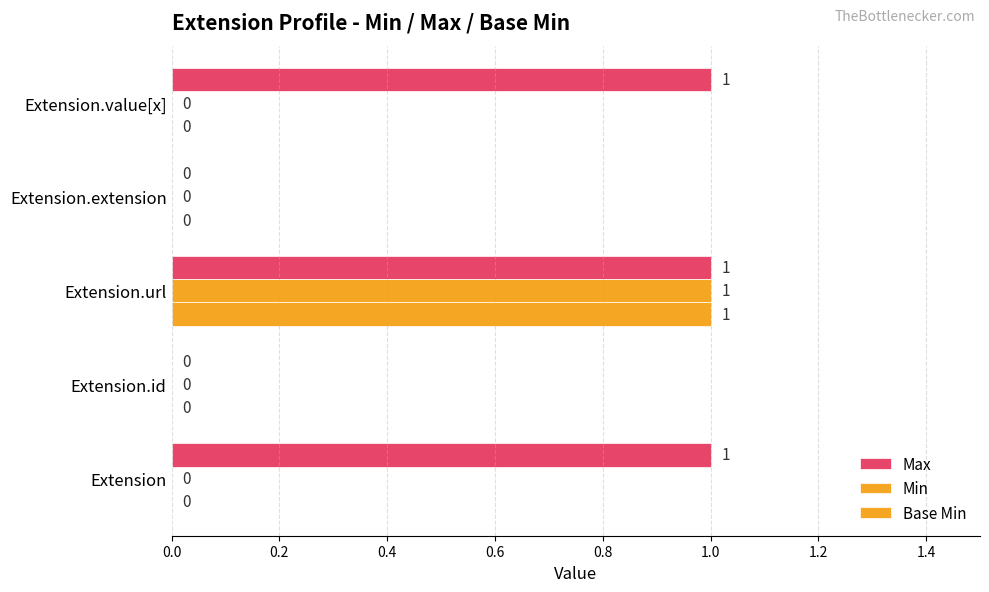

How many values in Max are above zero?

3